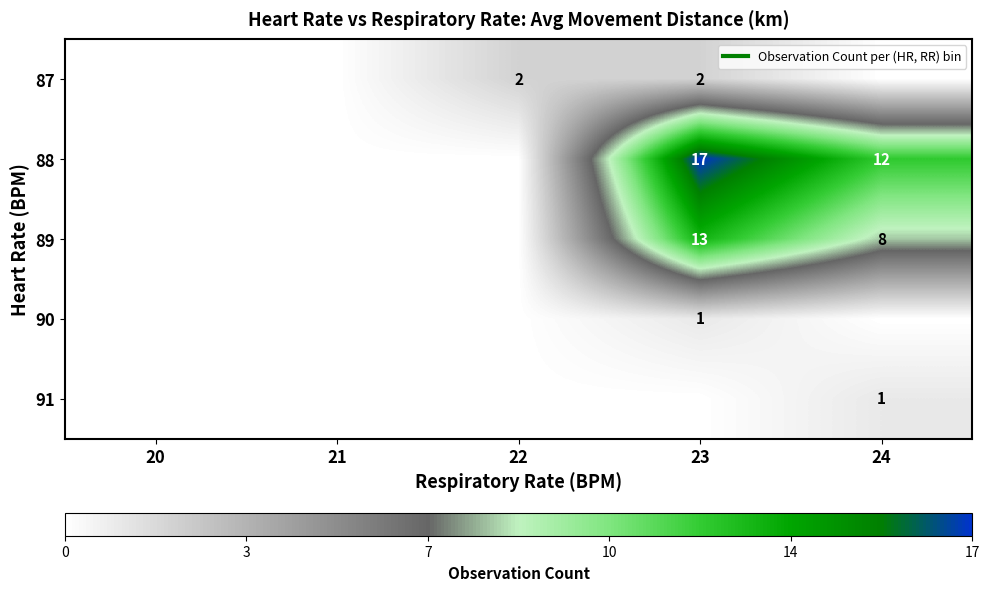

Which label corresponds to the smallest value in the chart?

20